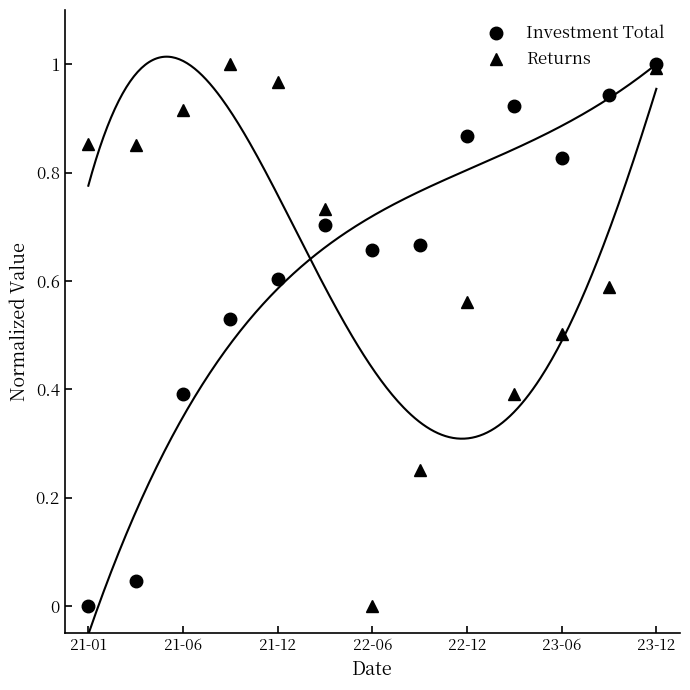

True or false: Investment Total has a value of 0.2 at 21-06.

False